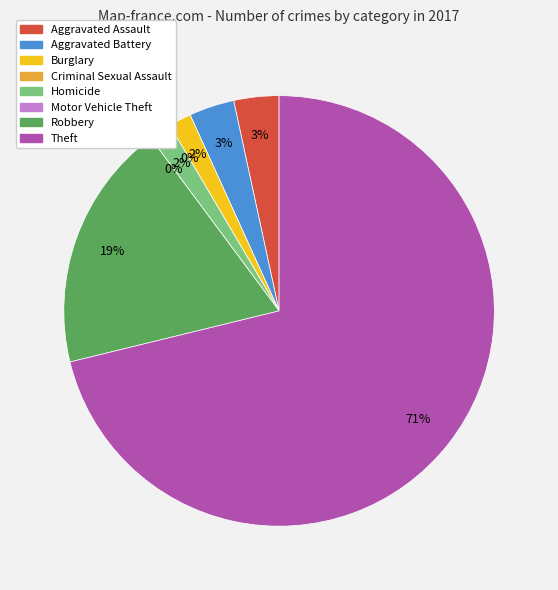

True or false: Criminal Sexual Assault accounts for 1% of the total.

False